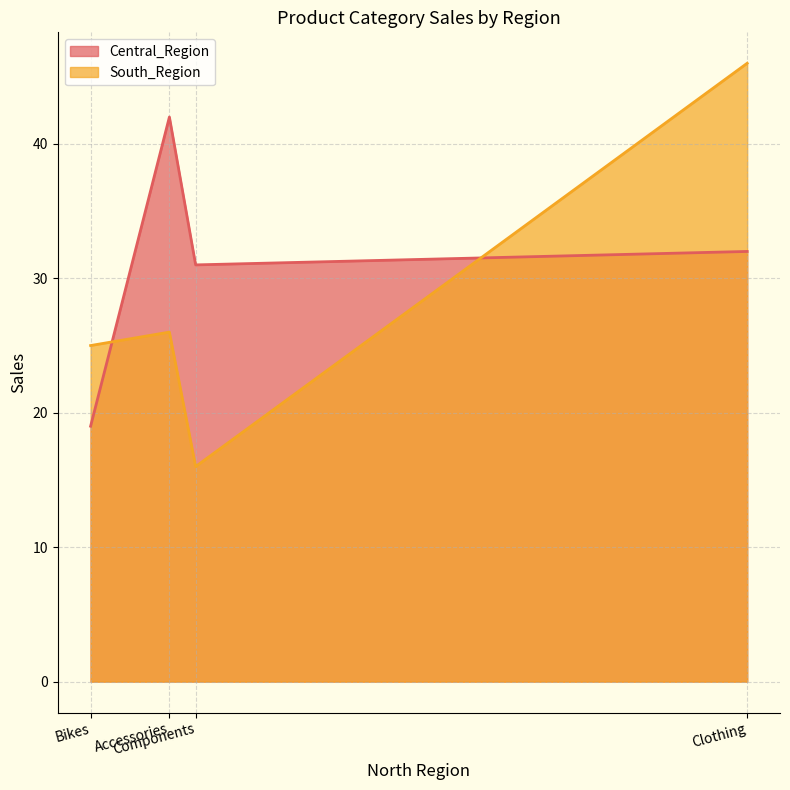

What position from the right is Bikes?

4